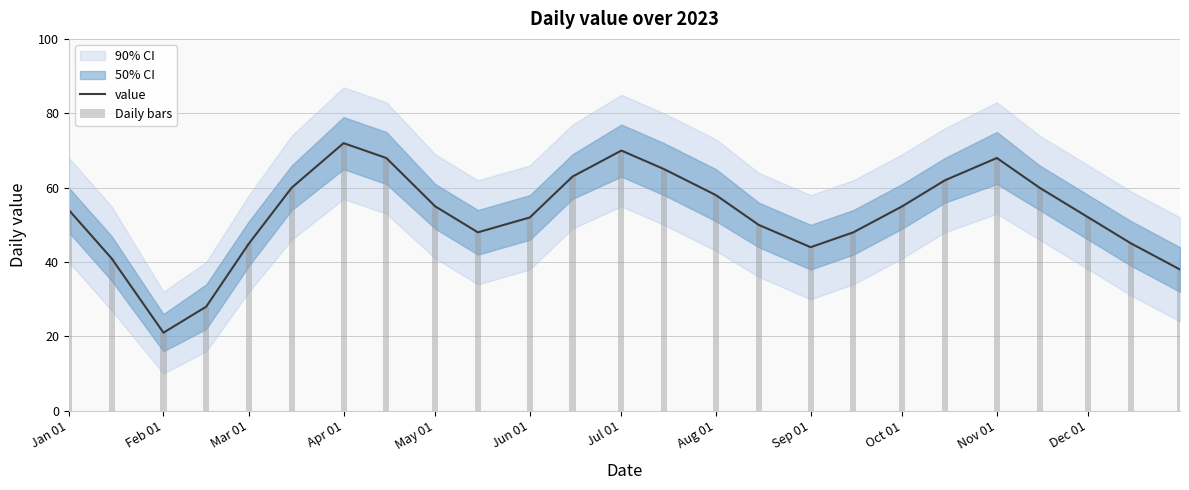

How many data points in Daily bars are less than 54?

12